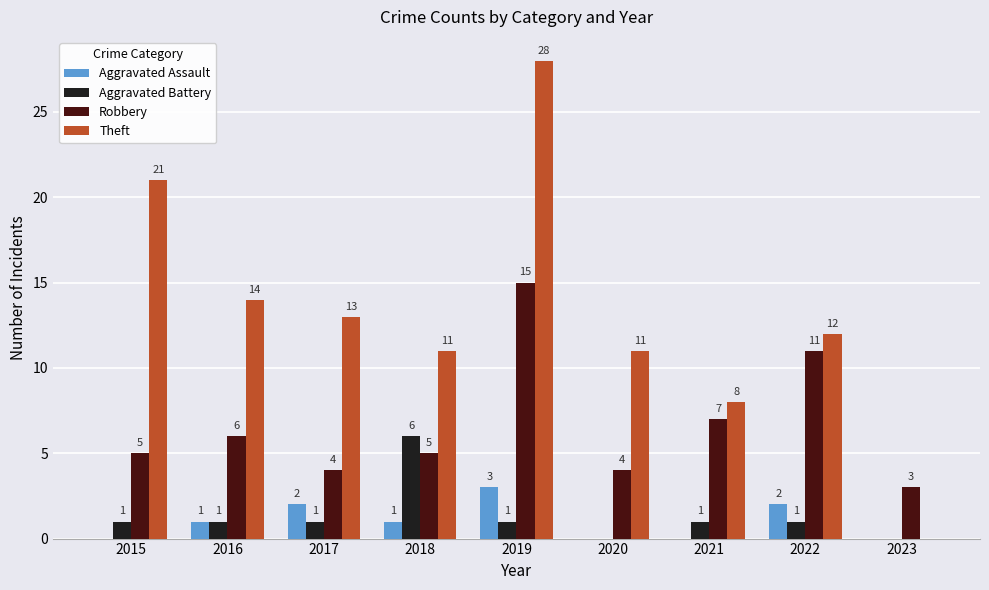

What is the spread (max minus min) of values at 2020?

11